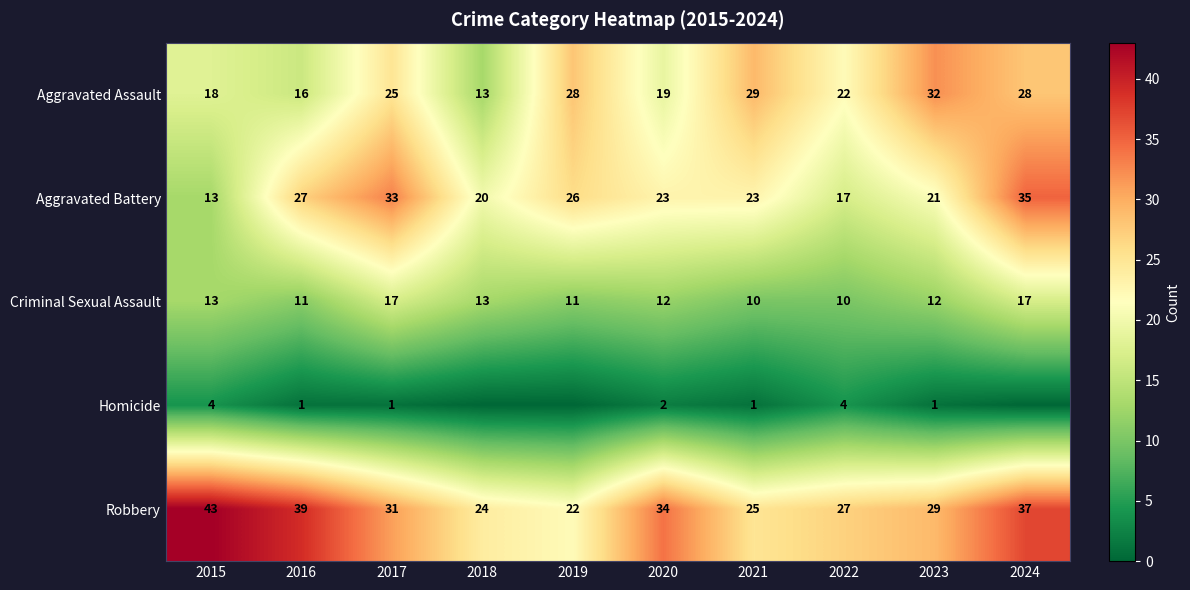

True or false: Criminal Sexual Assault has a value of 2 at 2015.

True